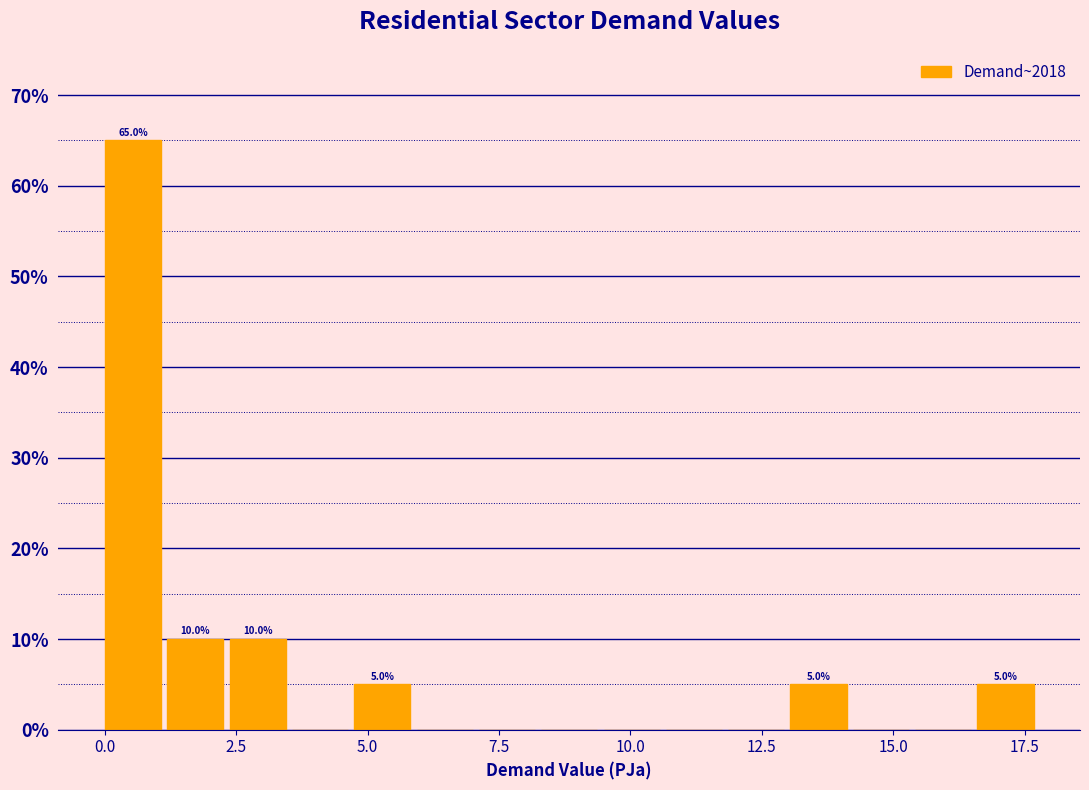

Around what value on the x-axis is the tallest bar? Give the approximate position of its centre, as read against the axis.

0.5